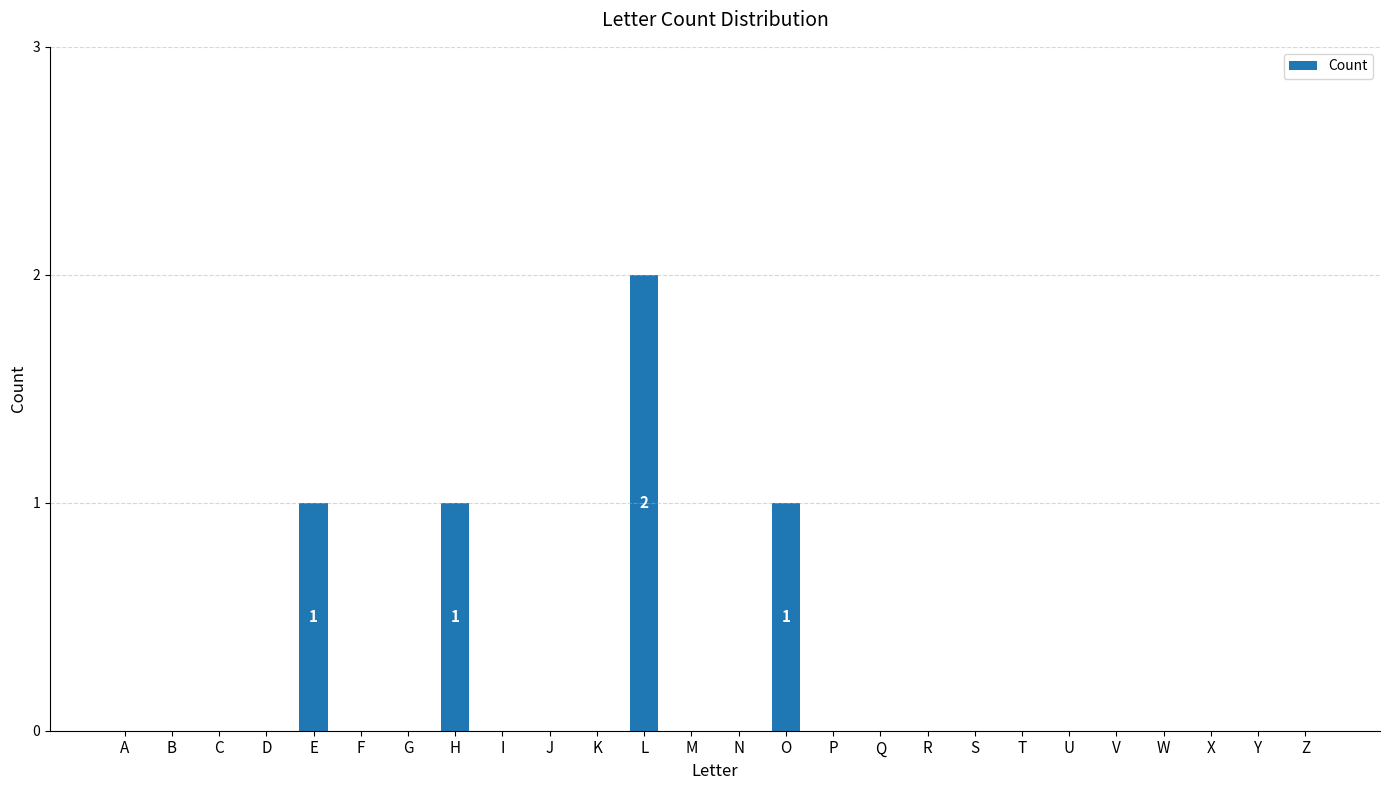

Reading left to right, list all the values displayed in this chart.

A=0	B=0	C=0	D=0	E=1	F=0	G=0	H=1	I=0	J=0	K=0	L=2	M=0	N=0	O=1	P=0	Q=0	R=0	S=0	T=0	U=0	V=0	W=0	X=0	Y=0	Z=0